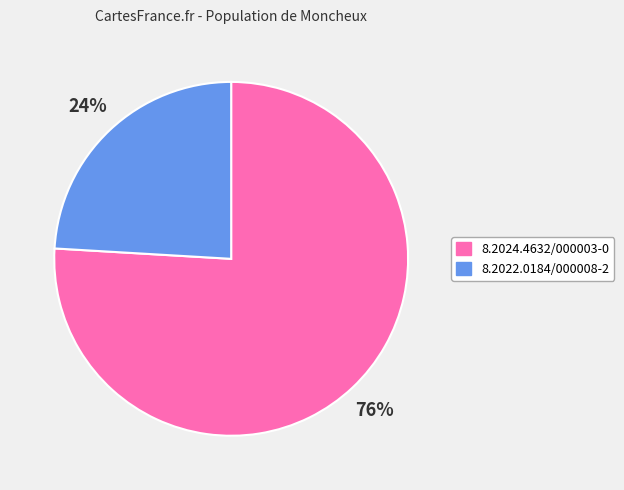

To the nearest percent, what is the difference between the 8.2022.0184/000008-2 and 8.2024.4632/000003-0 slice percentages?

52%